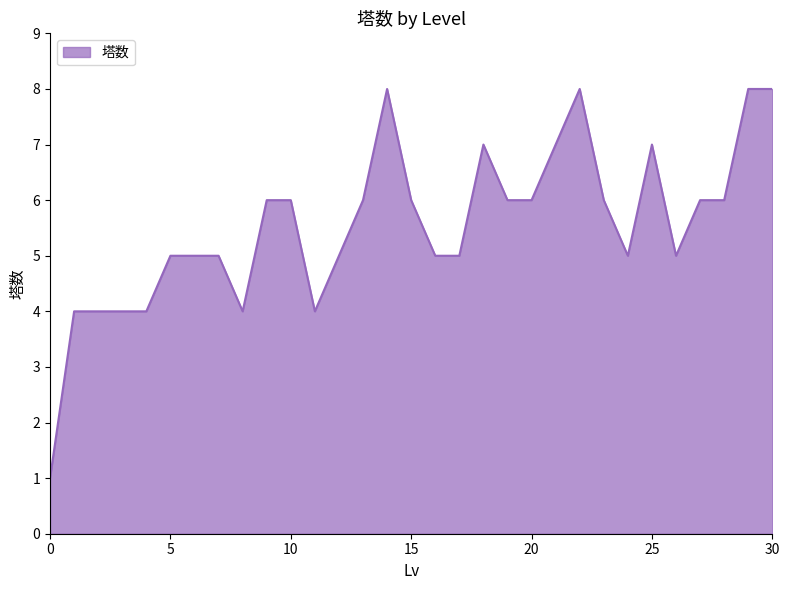

Reading left to right, transcribe all the data shown in this chart.

1	4	4	4	4	5	5	5	4	6	6	4	5	6	8	6	5	5	7	6	6	7	8	6	5	7	5	6	6	8	8